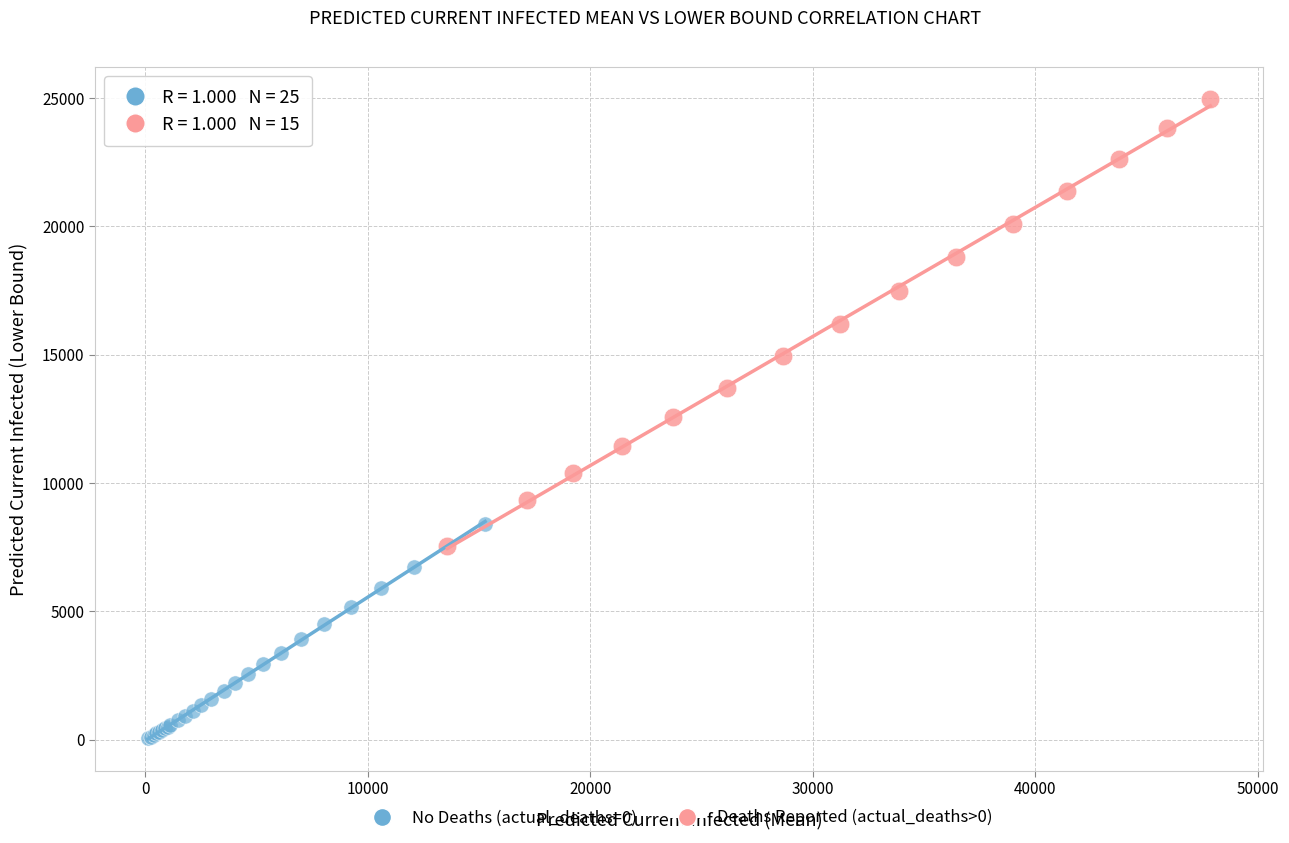

Which series contains the highest Y value?

Deaths Reported (actual_deaths>0)